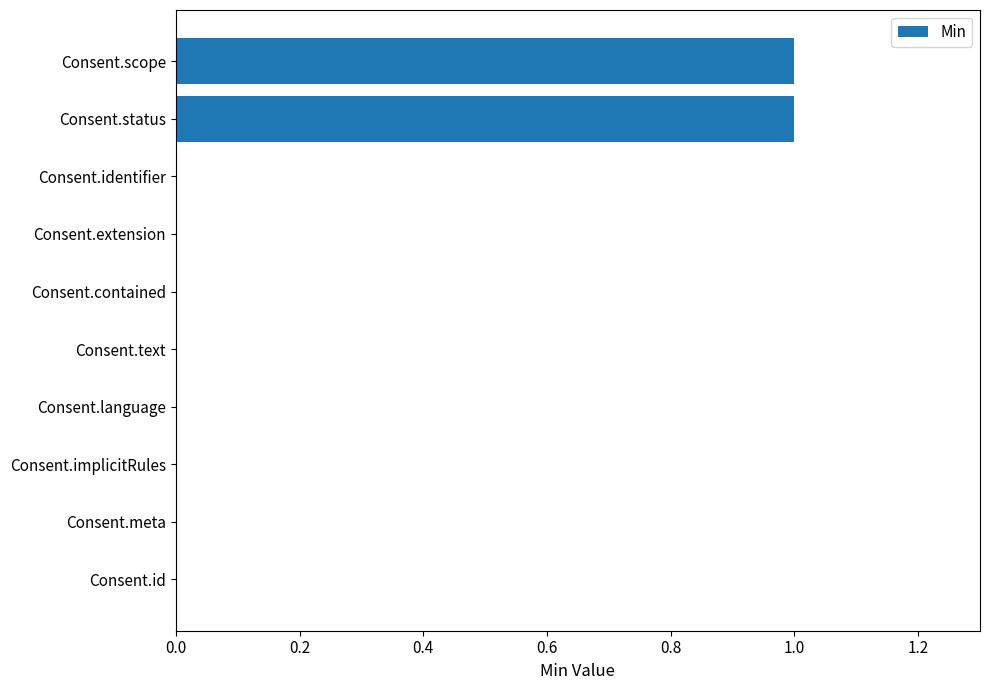

The chart shows a value of 1 at Consent.status. True or false?

True